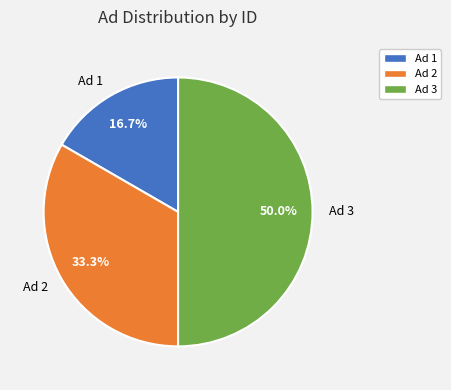

Approximately how many times larger is the value at Ad 1 compared to Ad 3?

0.3